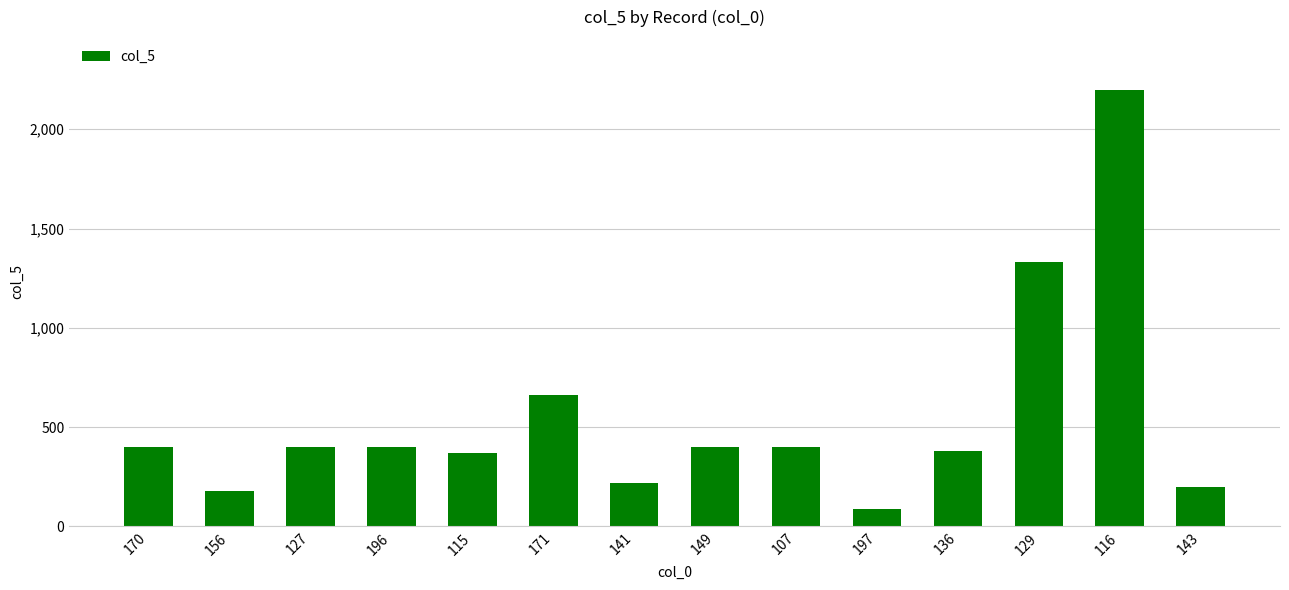

How many series are shown in this chart?

1